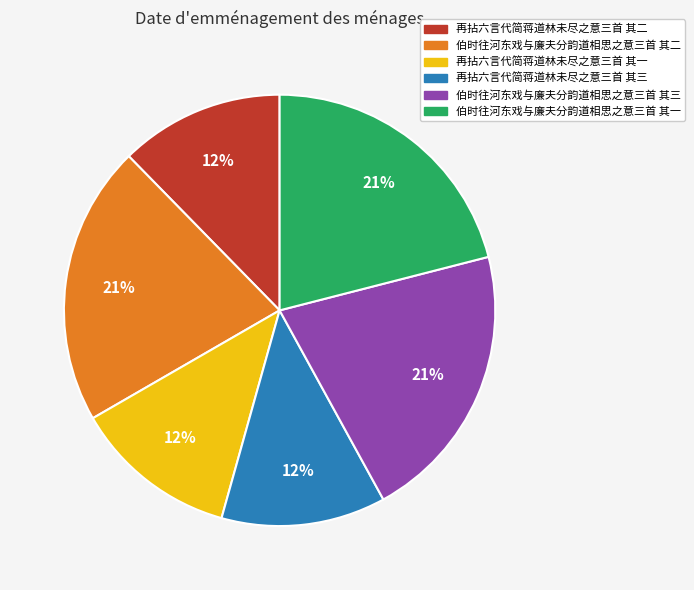

Between 伯时往河东戏与廉夫分韵道相思之意三首 其三 and 再拈六言代简蒋道林未尽之意三首 其三, which is larger?

伯时往河东戏与廉夫分韵道相思之意三首 其三